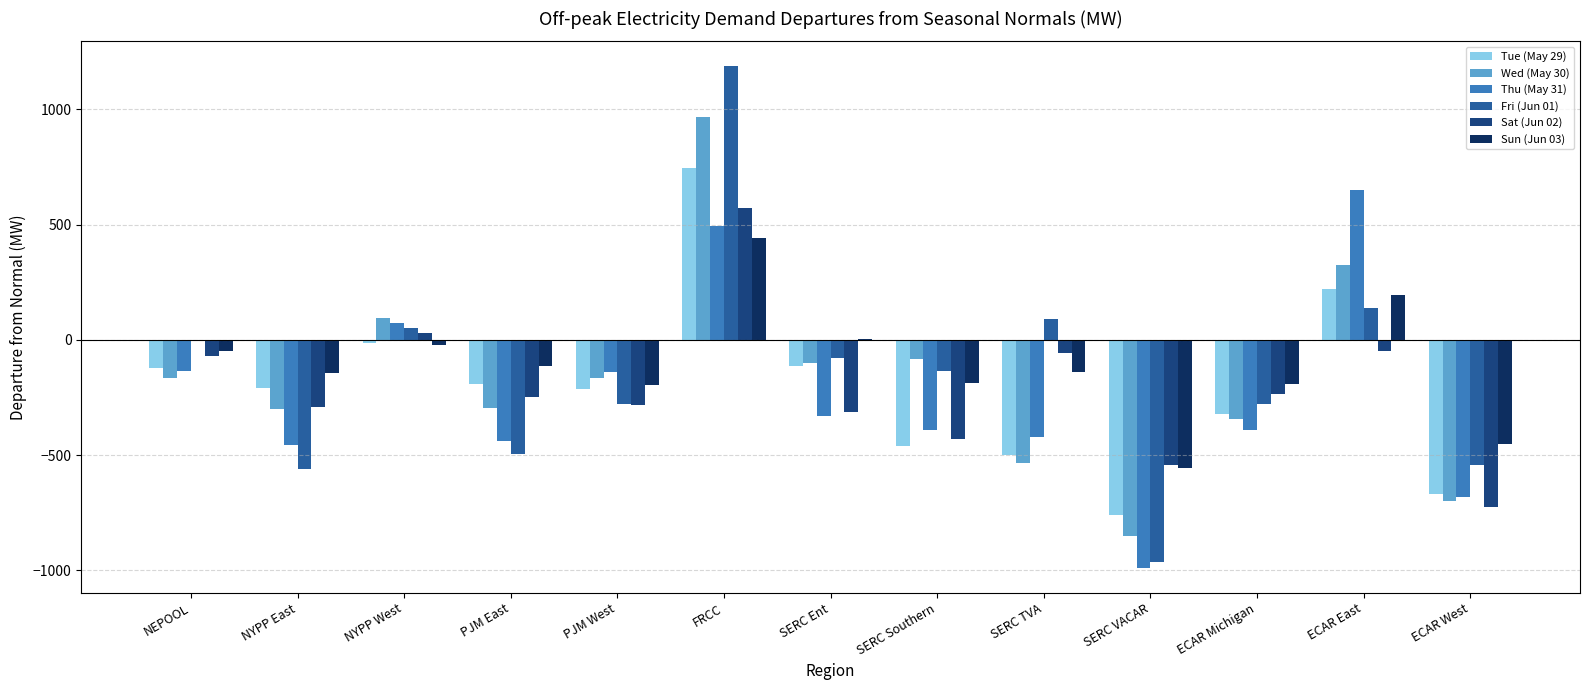

Which series has the largest range (max minus min)?

Fri (Jun 01)